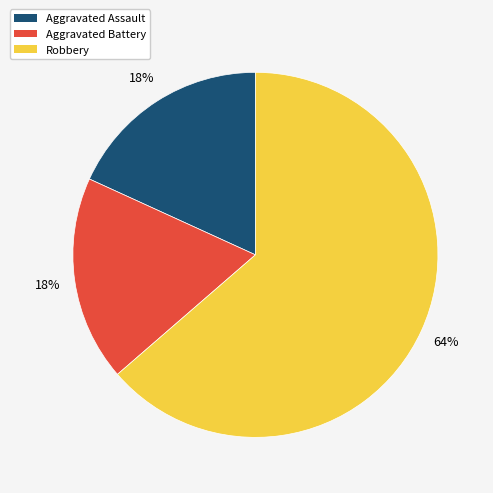

Does Robbery account for over 50% of the chart?

Yes